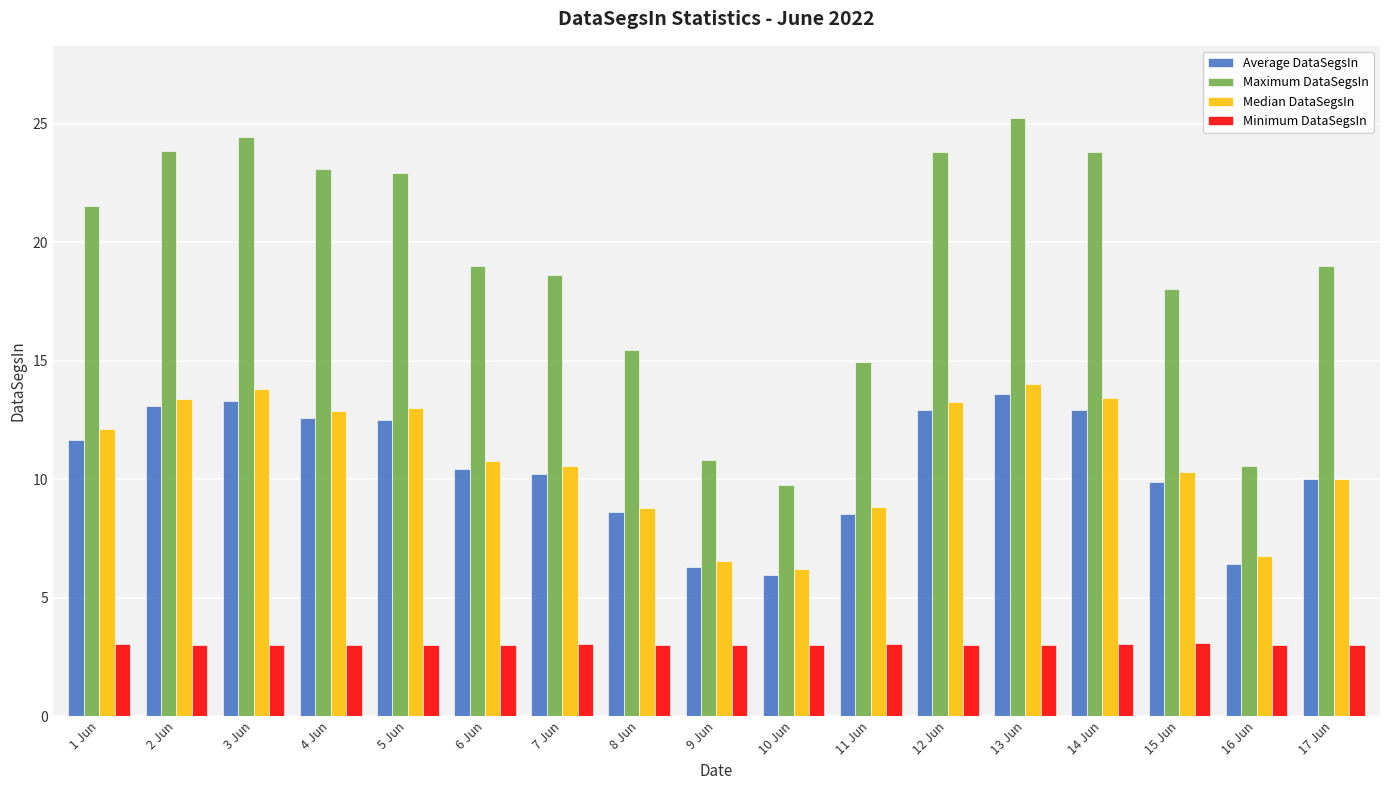

True or false: Minimum DataSegsIn has a value of 3.0 at 6 Jun.

True